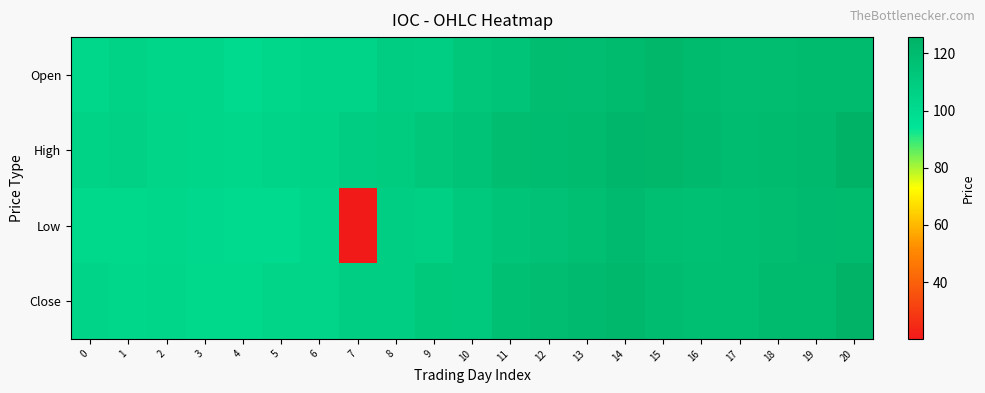

Which series has the largest total across all categories?

High